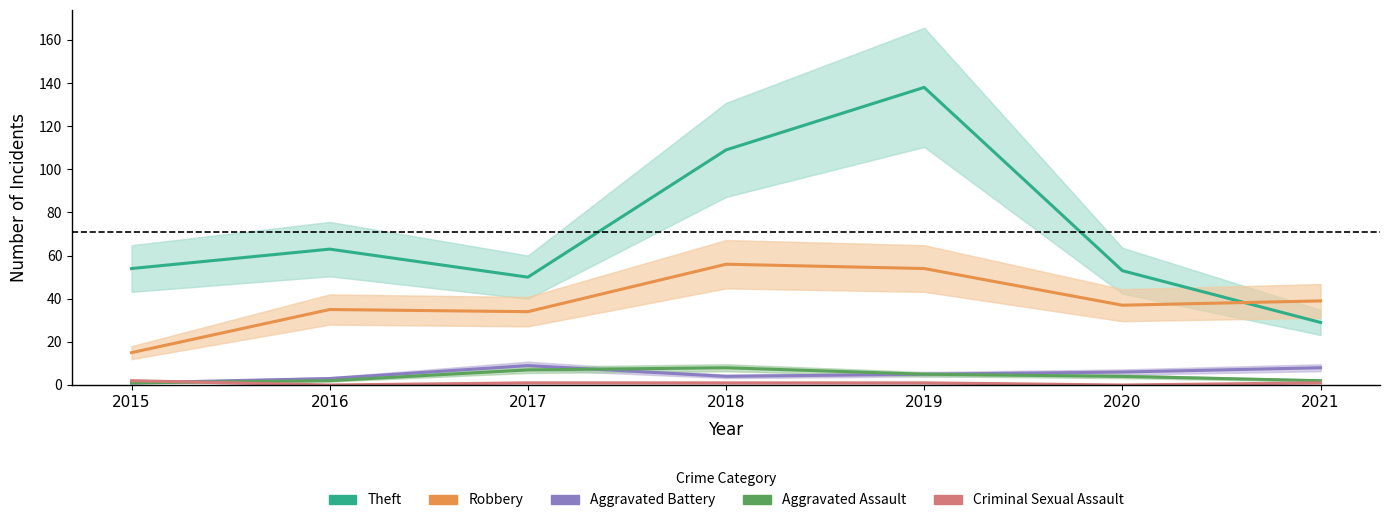

What is the average value of the Aggravated Assault series?

4